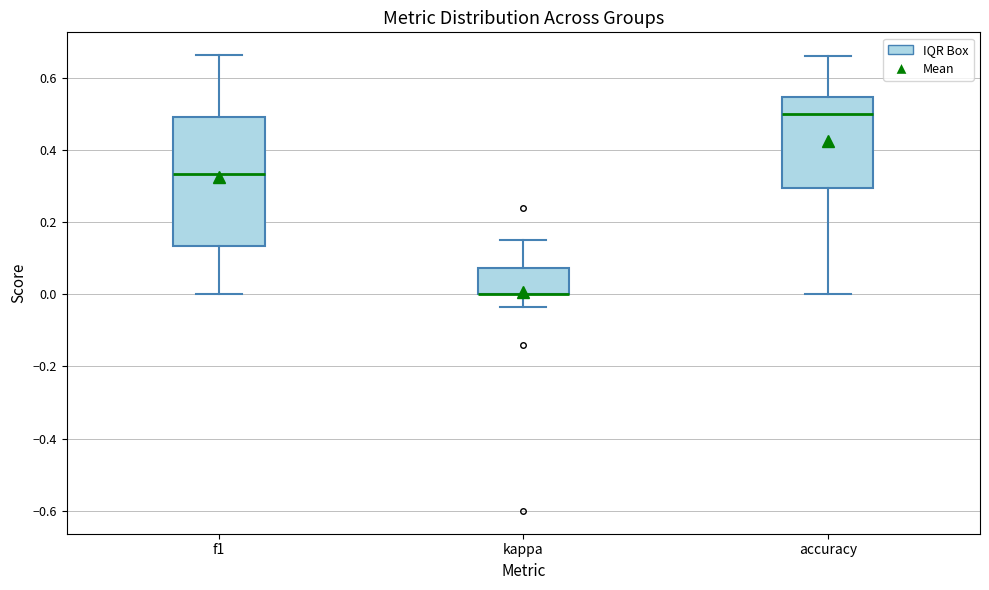

Which box is the tallest, from its lower edge to its upper edge?

f1